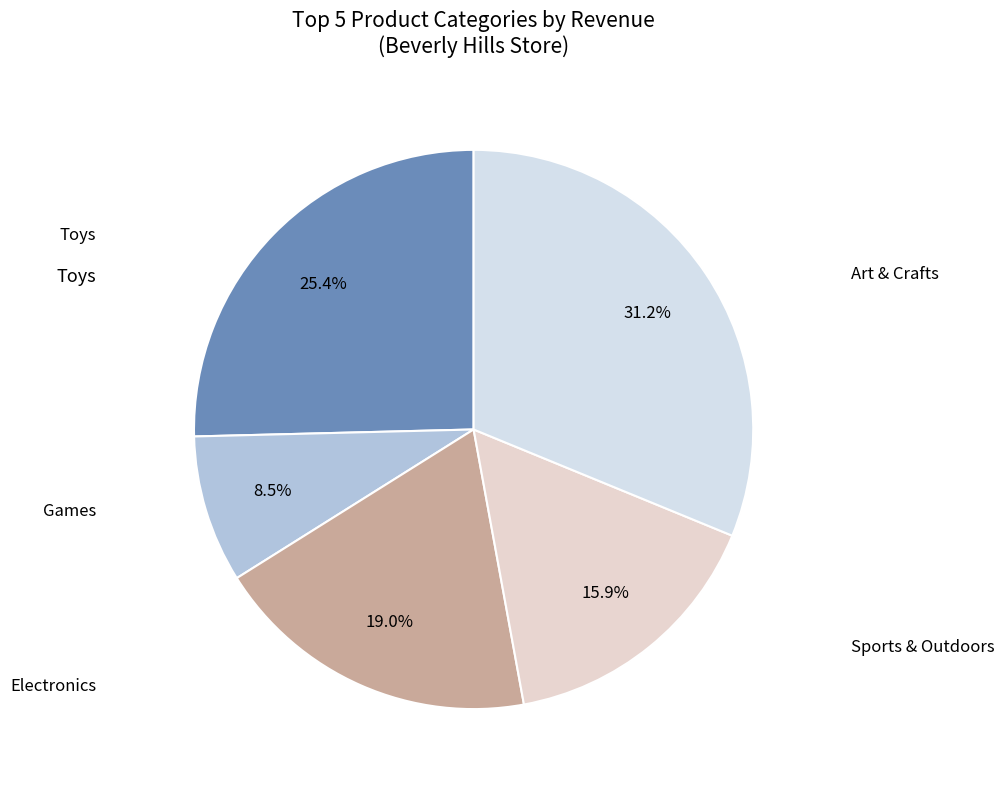

How many slices are in this pie chart?

5